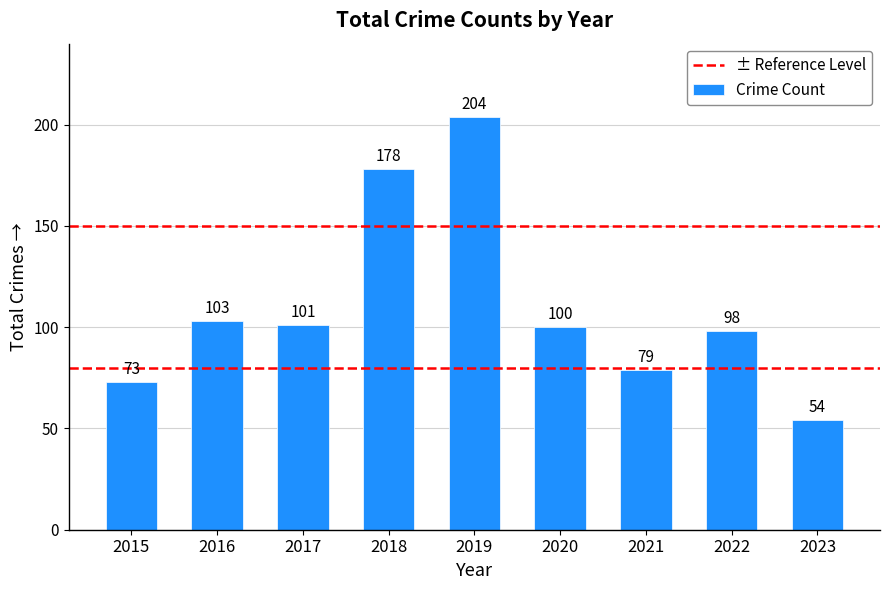

What is the difference between the values at 2023 and 2022?

44